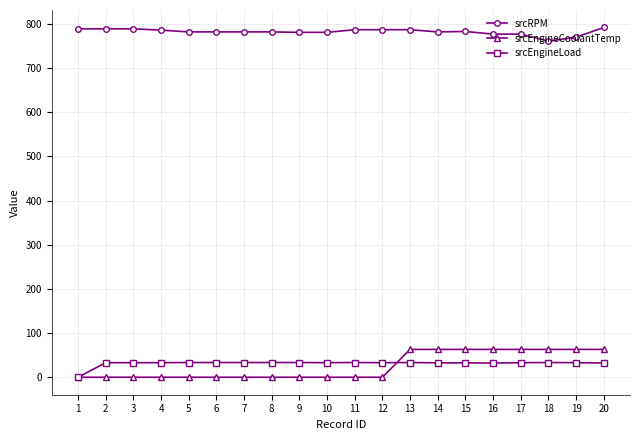

What is the average value of the srcRPM series?

782.3